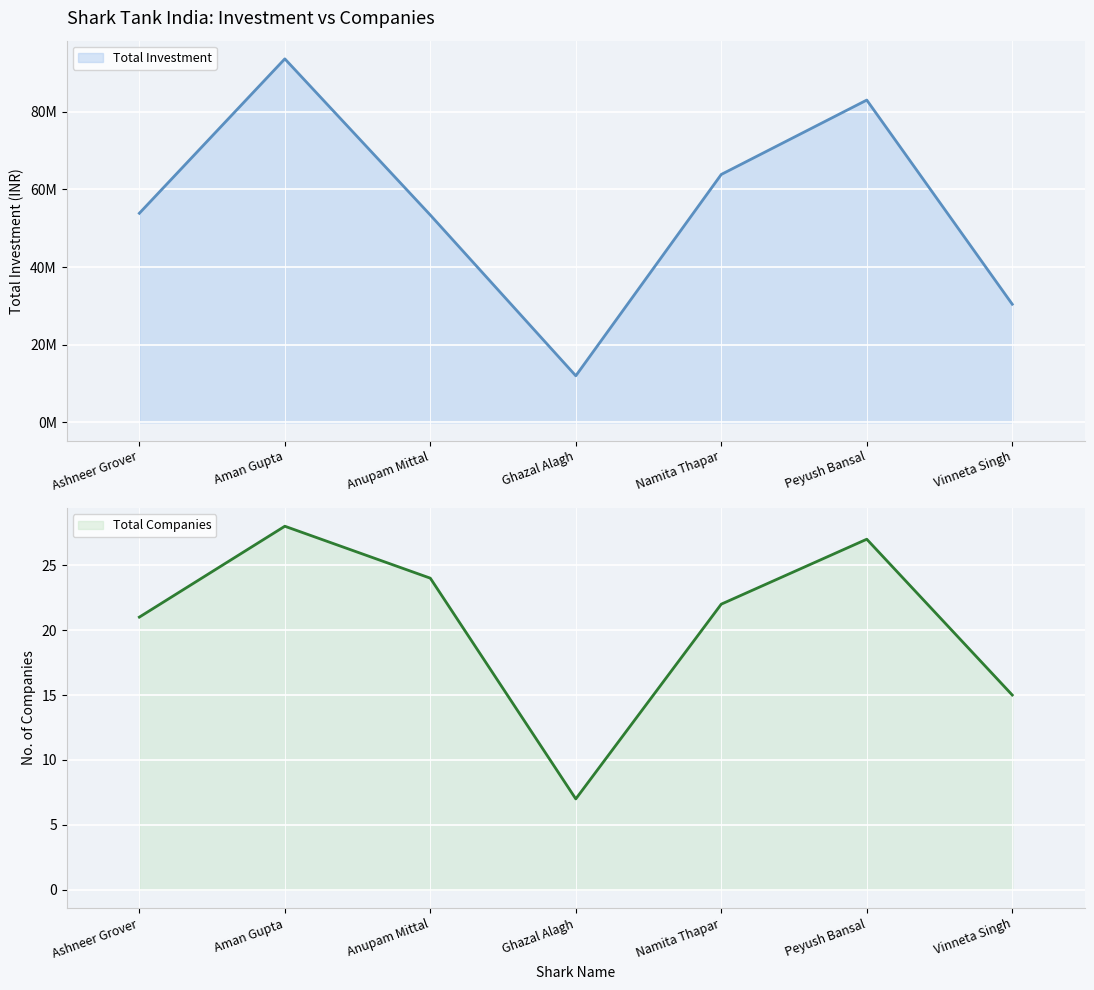

List the series in order of their overall mean, highest first.

Total Investment, Total Companies